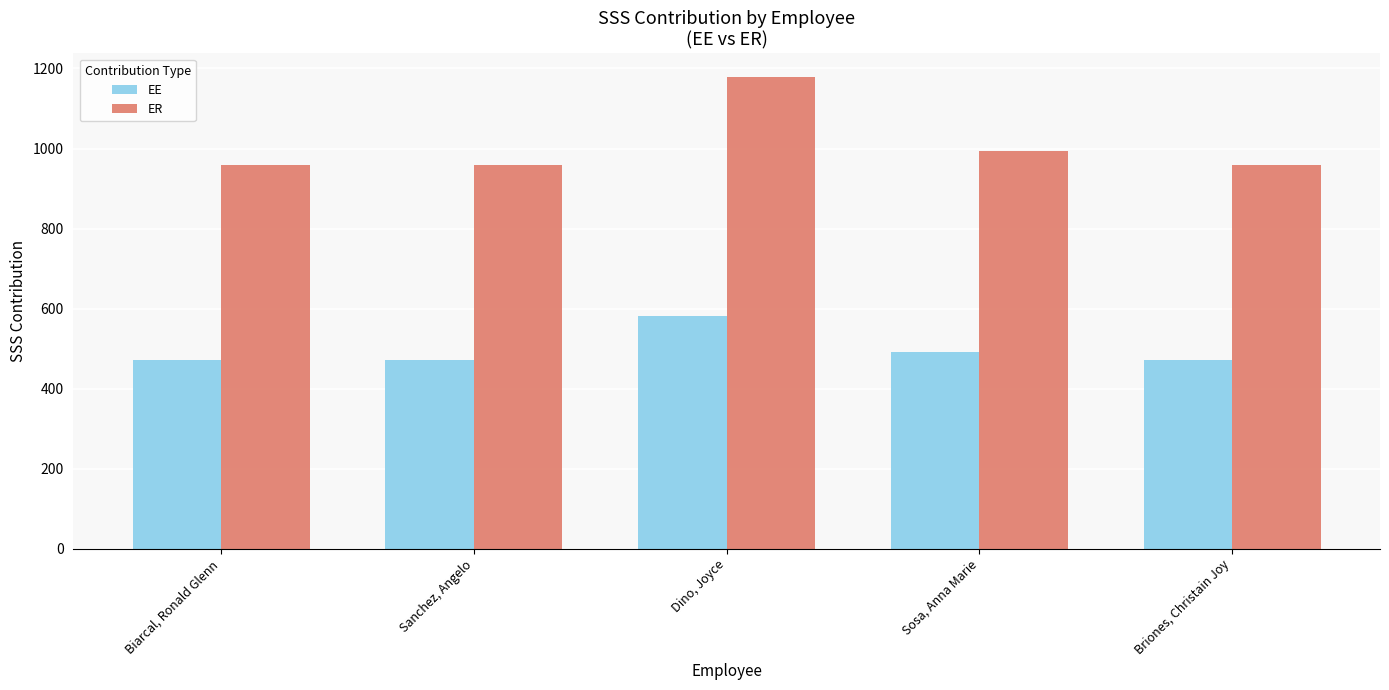

What is the maximum value for EE?

581.3